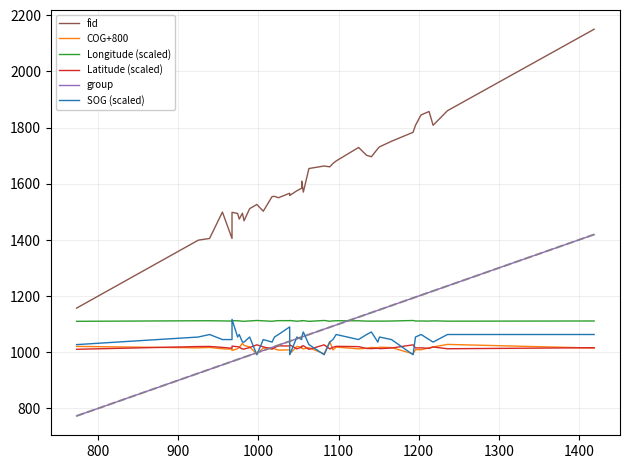

How many data points in Longitude (scaled) are above 1111?

25